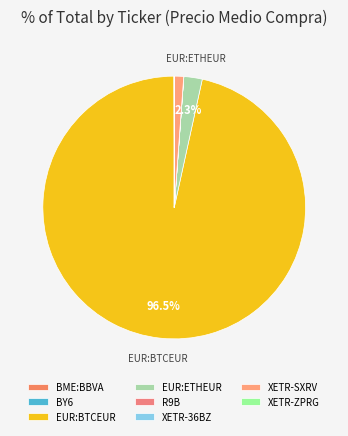

Rank the categories by value from highest to lowest.

EUR:BTCEUR, EUR:ETHEUR, XETR-SXRV, BY6, XETR-ZPRG, BME:BBVA, XETR-36BZ, R9B